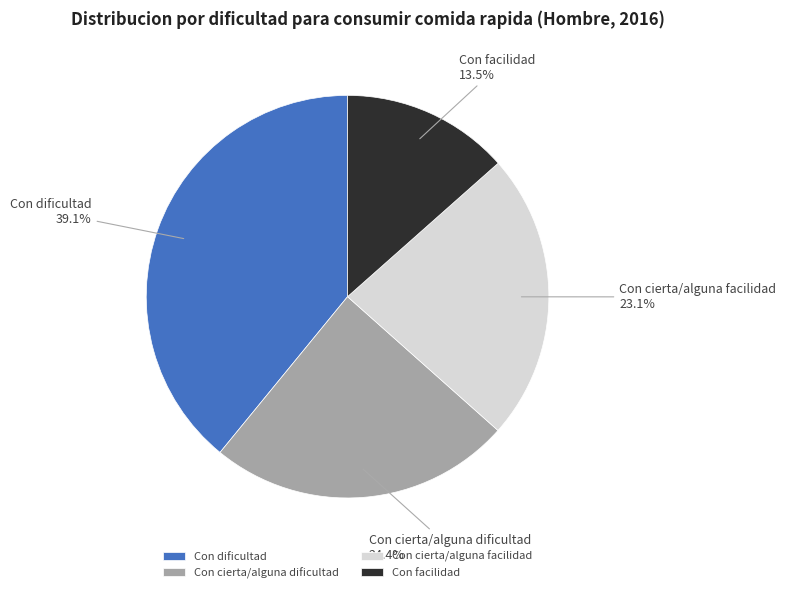

Between Con cierta/alguna facilidad and Con cierta/alguna dificultad, which is larger?

Con cierta/alguna dificultad